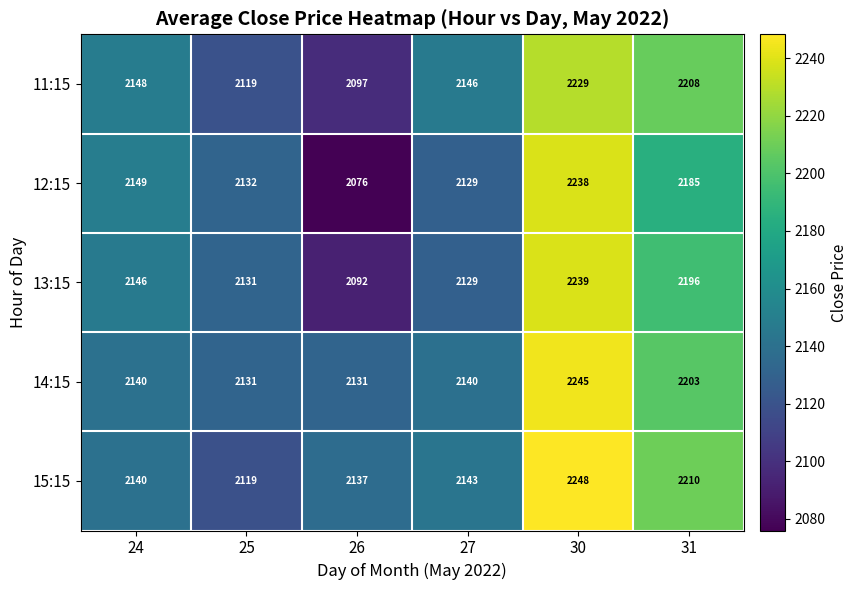

What is the sum of the 15:15 values at 27 and 30?

4391